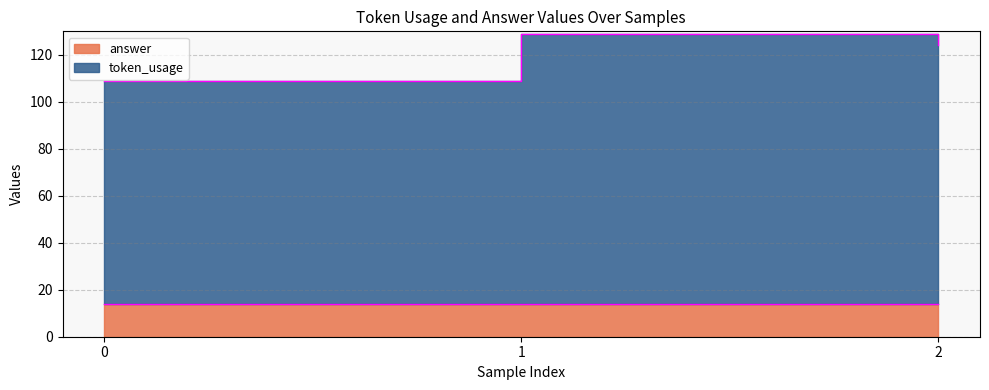

Rank the categories by value from lowest to highest.

0, 2, 1